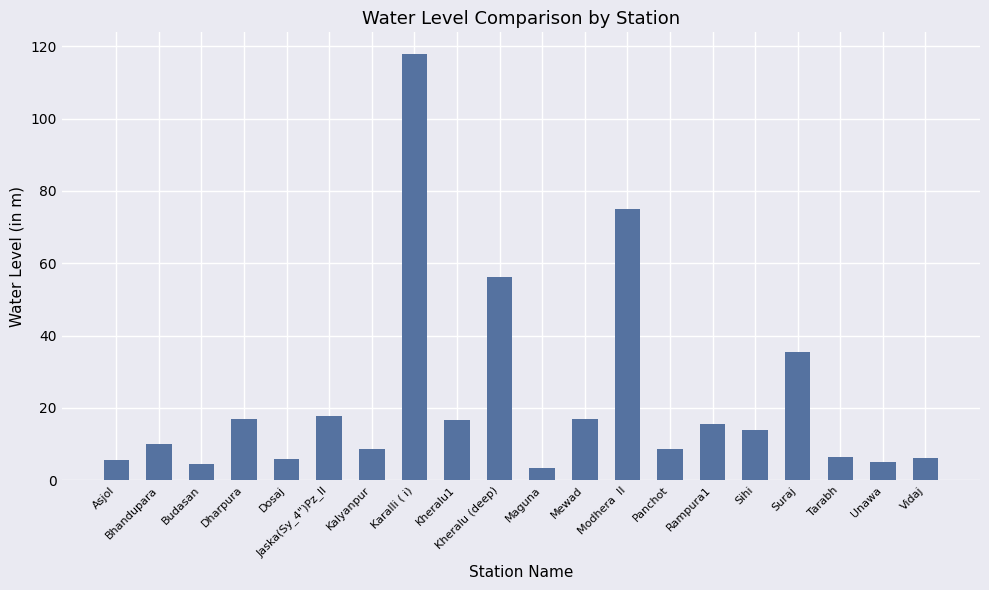

What is the maximum value shown in the chart?

118.0